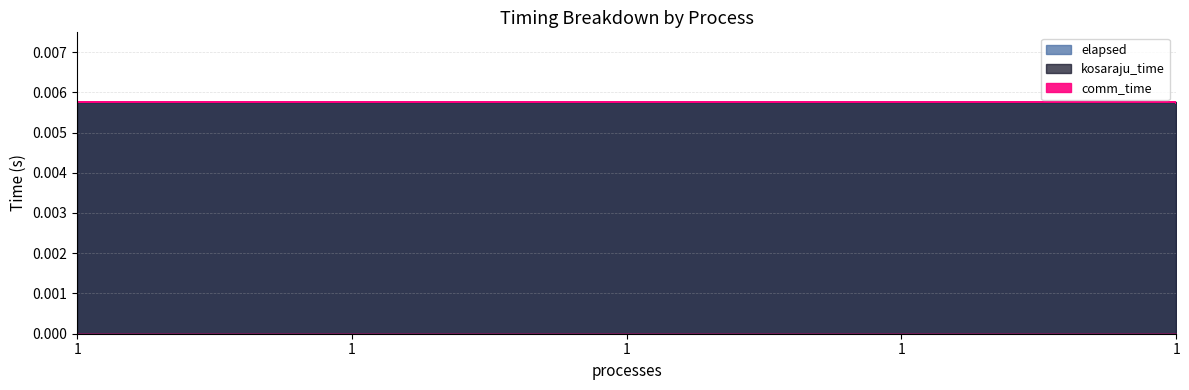

Where is kosaraju_time nearest to the value 0?

1